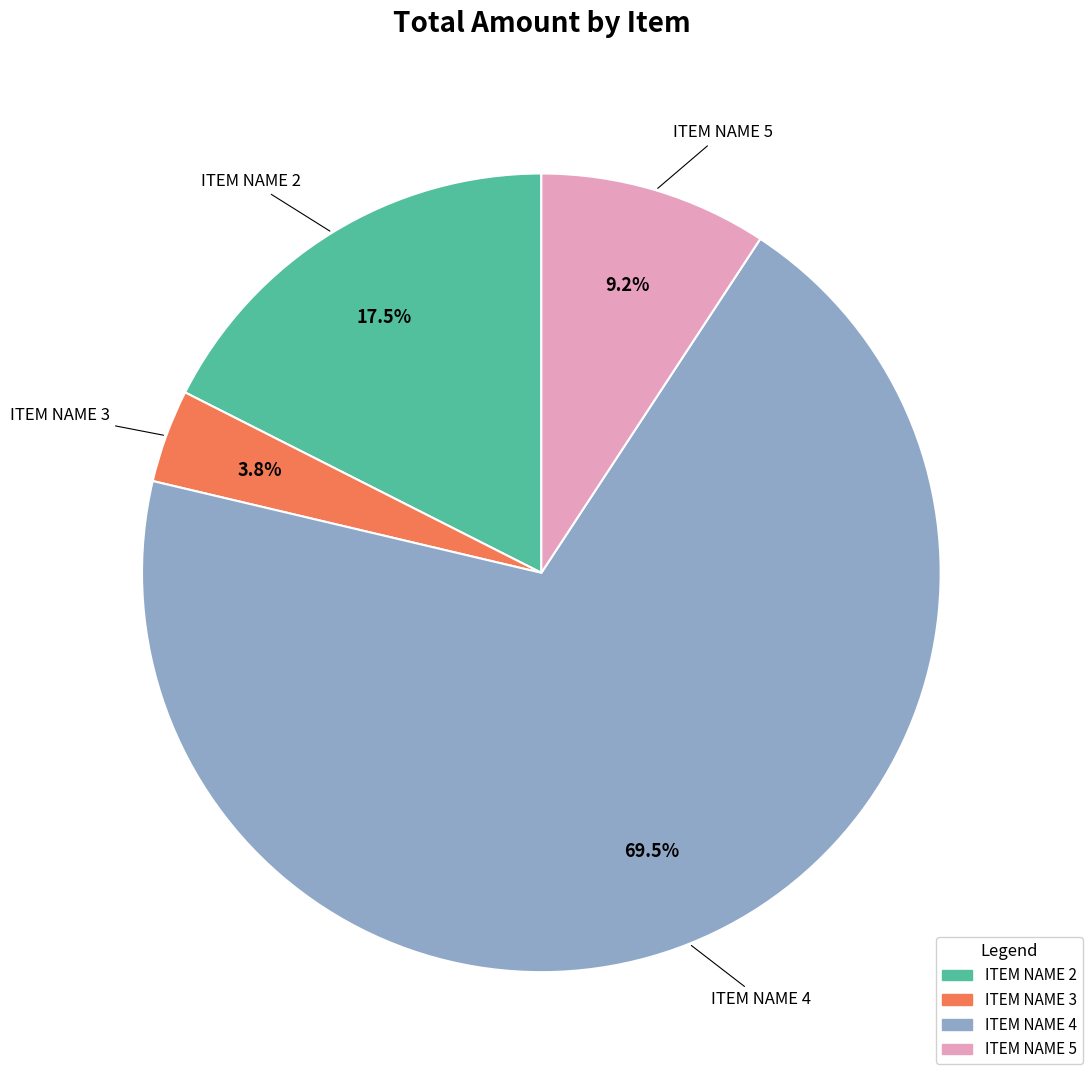

Between ITEM NAME 3 and ITEM NAME 2, which is larger?

ITEM NAME 2